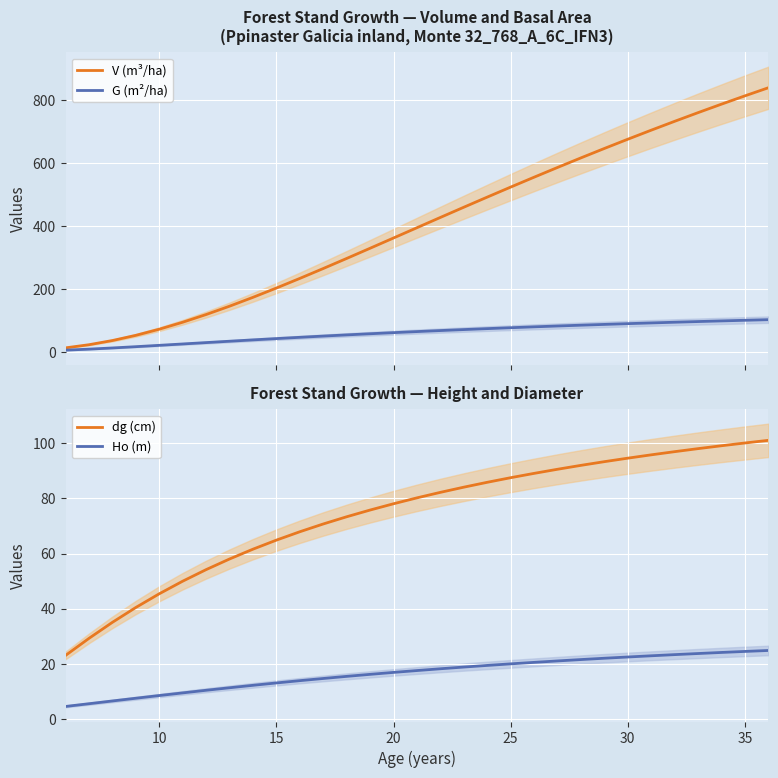

Reading left to right, list all the values displayed in this chart.

V (m³/ha): 12.6	22.6	35.9	52.4	71.9	94.0	118.5	145.0	173.2	202.7	233.3	264.8	296.8	329.2	361.8	394.5	427.1	459.6	491.8	523.6	555.1	586.0	616.5	646.4	675.8	704.6	732.8	760.3	787.3	813.7	839.4
G (m²/ha): 5.3	8.5	12.3	16.3	20.6	25.0	29.3	33.7	37.9	42.1	46.1	50.0	53.8	57.5	61.0	64.3	67.6	70.7	73.7	76.6	79.4	82.1	84.7	87.1	89.5	91.8	94.0	96.2	98.3	100.3	102.2
dg (cm): 23.0	29.2	35.0	40.4	45.4	50.0	54.2	58.0	61.6	64.9	67.9	70.7	73.3	75.8	78.1	80.2	82.2	84.1	85.9	87.5	89.1	90.6	92.0	93.3	94.6	95.8	97.0	98.1	99.1	100.1	101.1
Ho (m): 4.5	5.5	6.5	7.5	8.5	9.4	10.4	11.3	12.2	13.0	13.9	14.7	15.4	16.1	16.9	17.5	18.2	18.8	19.4	20.0	20.5	21.0	21.5	22.0	22.4	22.9	23.3	23.7	24.1	24.5	24.8